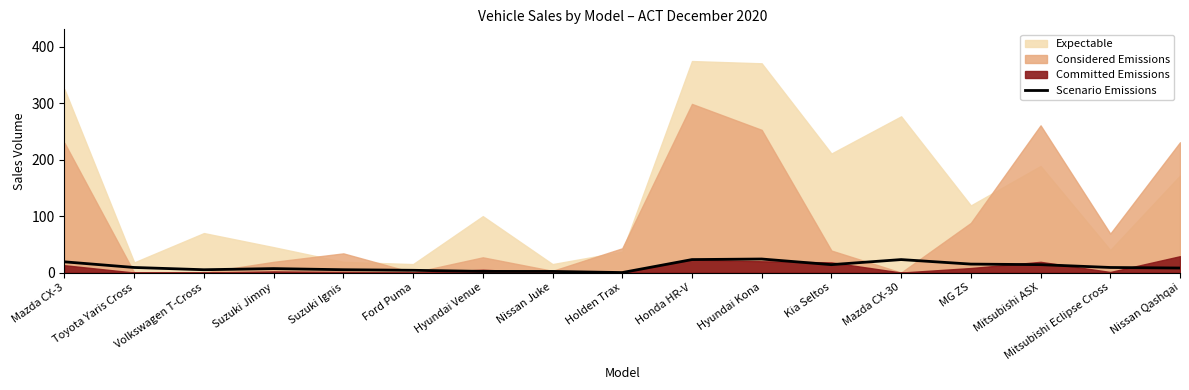

What is the sum of all values?

183